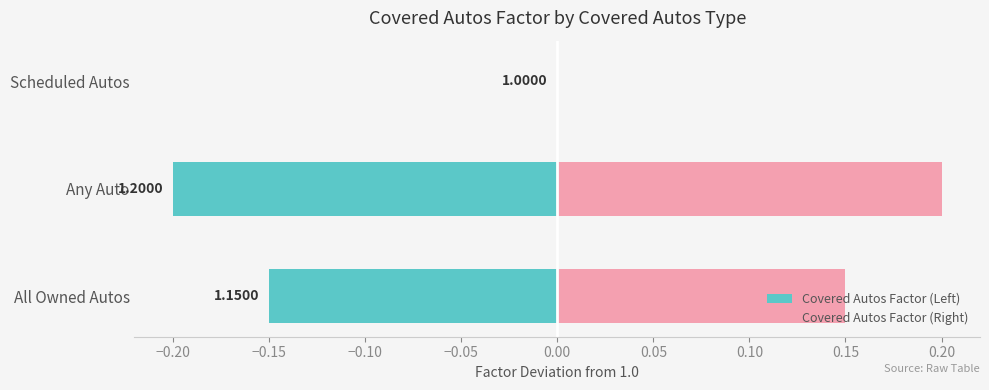

Rank the series at All Owned Autos from lowest to highest value.

Covered Autos Factor (Left), Covered Autos Factor (Right)